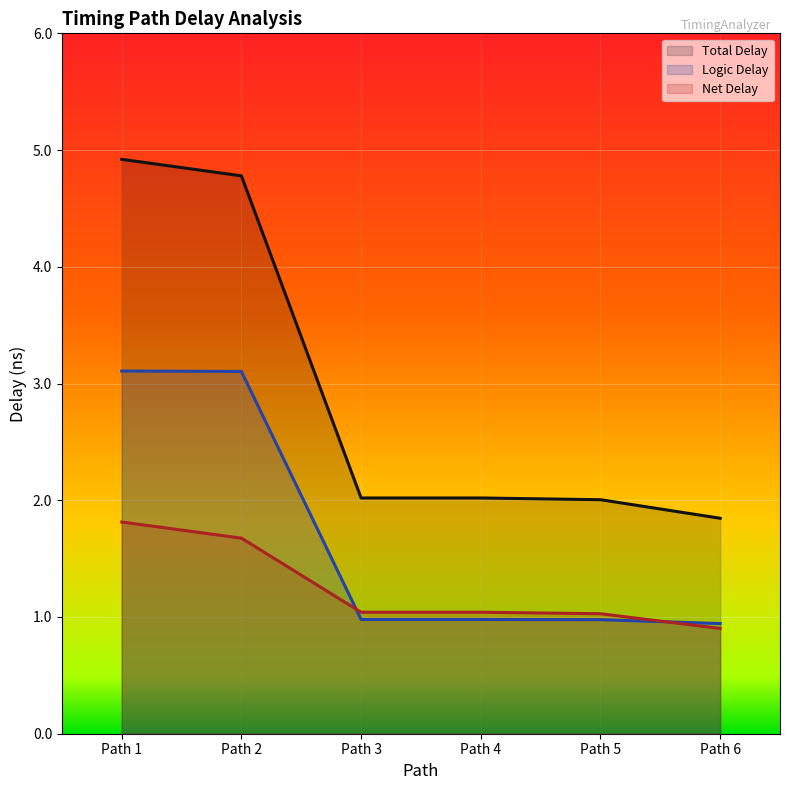

What is the total value across all series at Path 5?

4.0